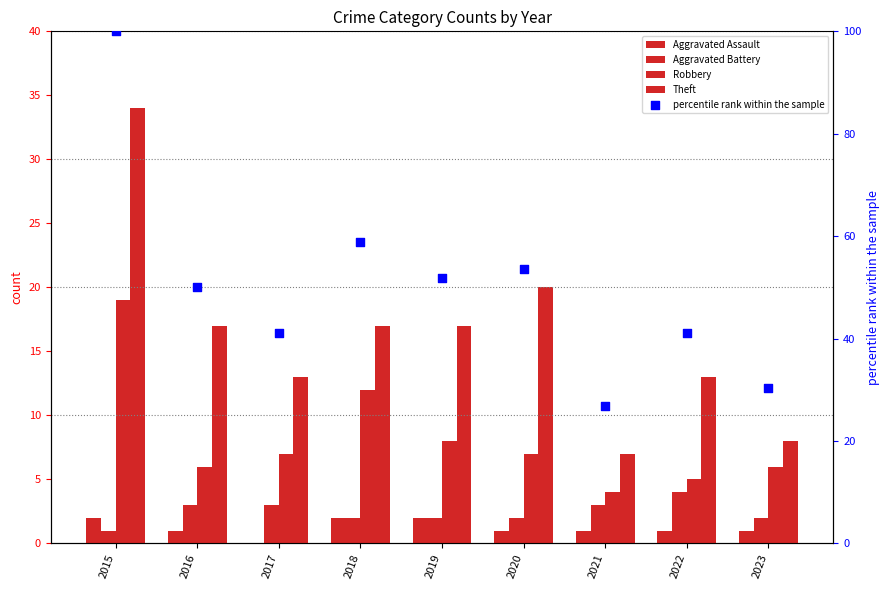

Which series has the widest spread of Y values?

percentile rank within the sample